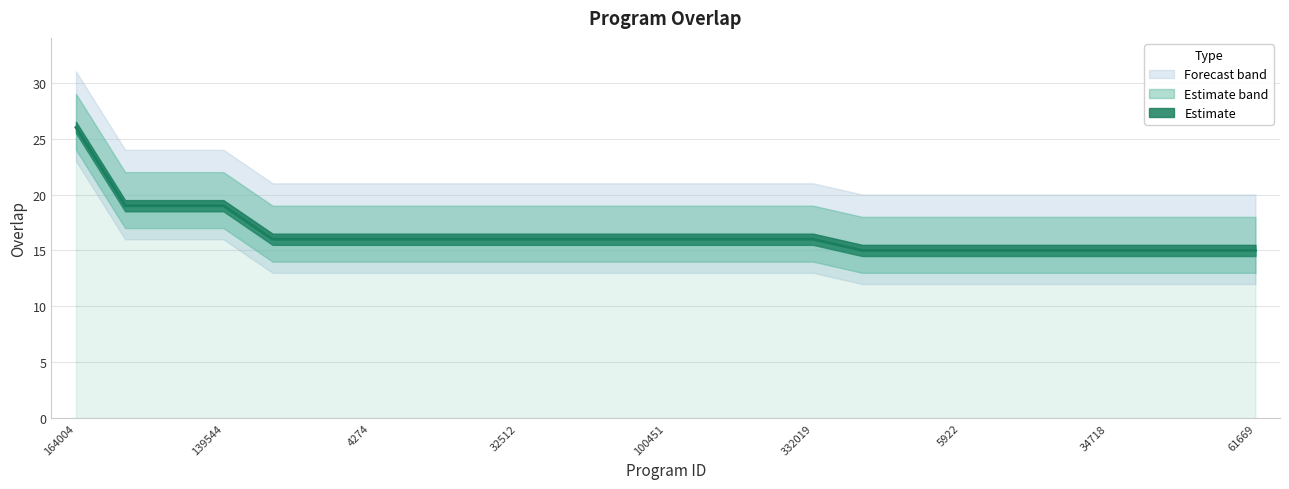

Rank the categories by value from highest to lowest.

164004, 19442, 86822, 139544, 4271, 4272, 4274, 4275, 4276, 32512, 32517, 32520, 100451, 110185, 161834, 332019, 56, 2618, 5922, 26302, 33504, 34718, 59193, 60798, 61669